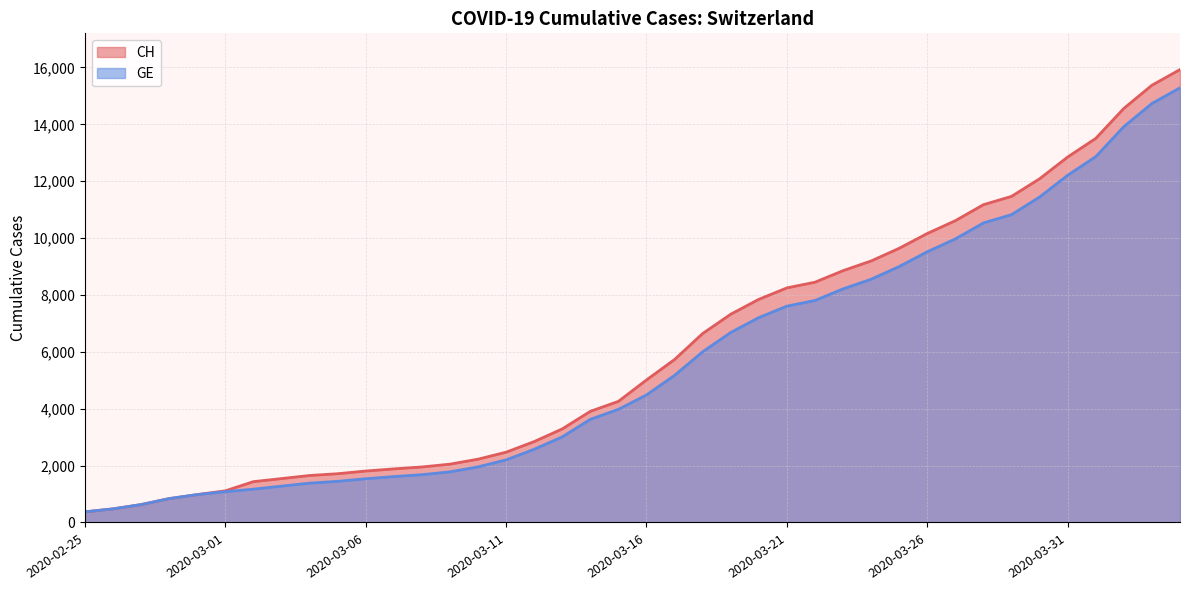

The value of GE at 2020-03-08 is 1681. True or false?

True